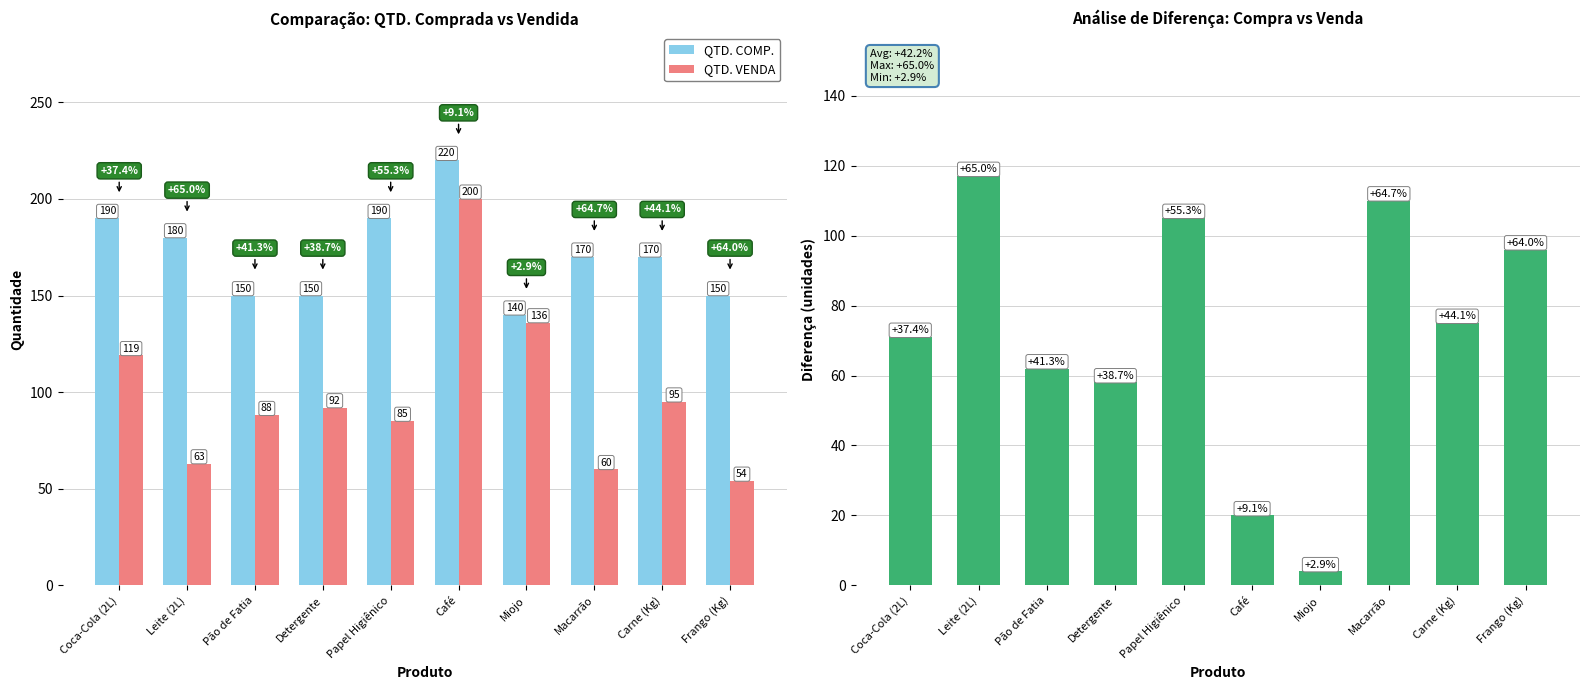

How many series are shown in this chart?

3